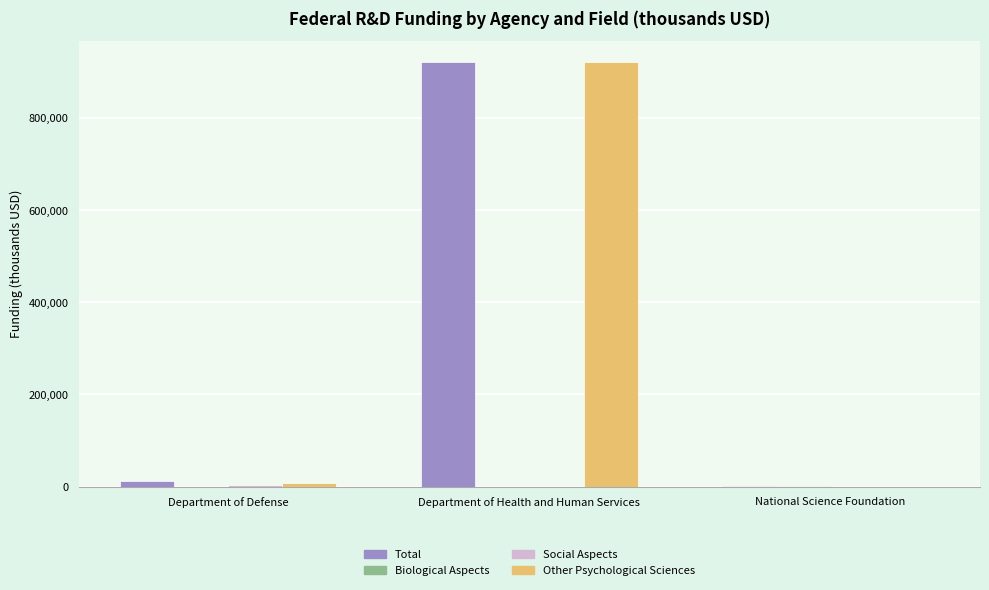

How many distinct data groups are displayed?

4